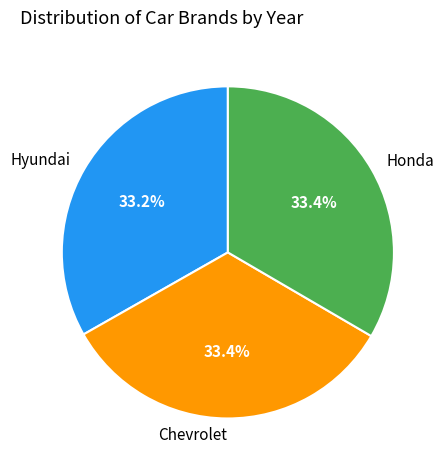

To the nearest percent, what is the average slice percentage?

33%